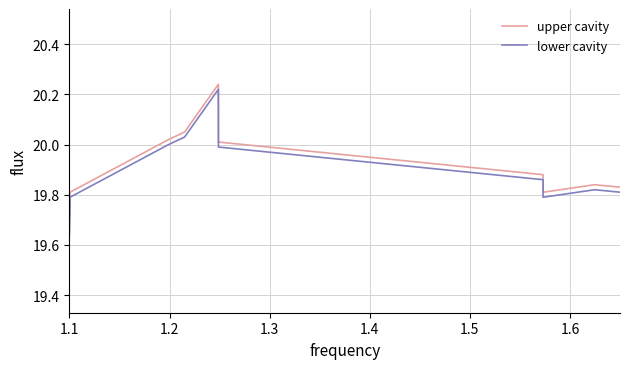

At how many categories does at least one series exceed 20?

5